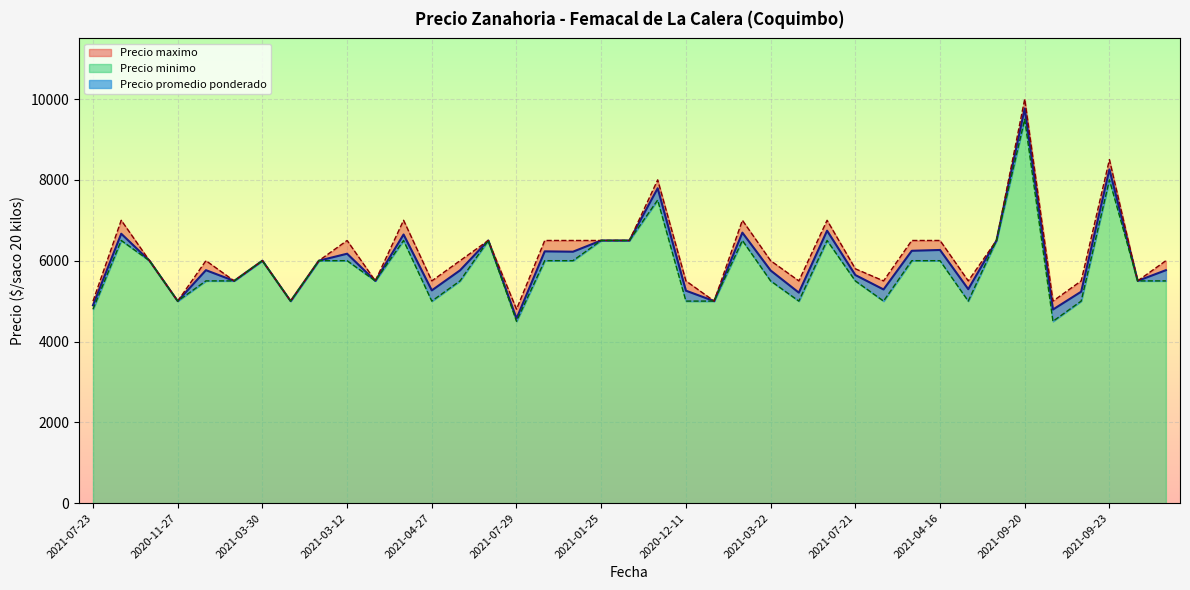

List the series in order of their peak value, lowest first.

Precio minimo, Precio promedio ponderado, Precio maximo